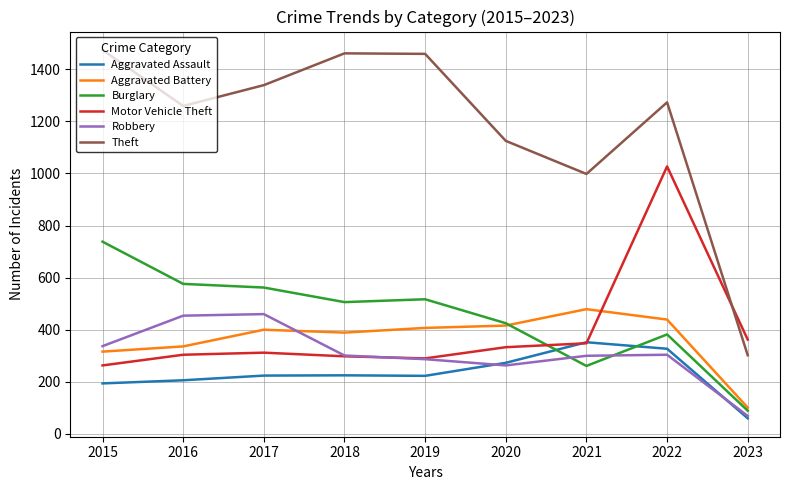

What is the approximate value of Burglary at 2015?

738